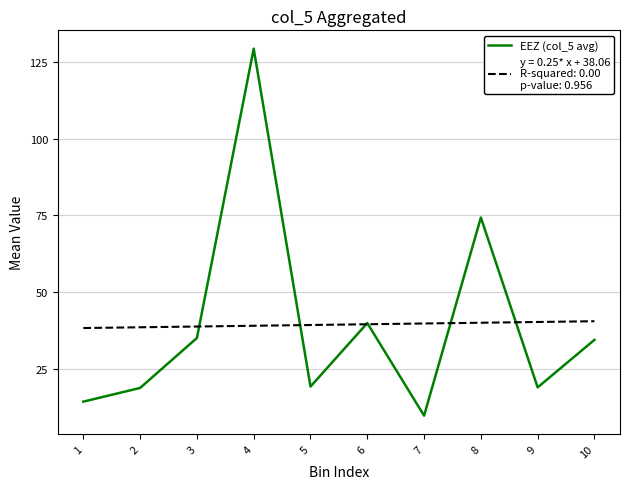

What is the difference between the highest and lowest values at 2?

19.8